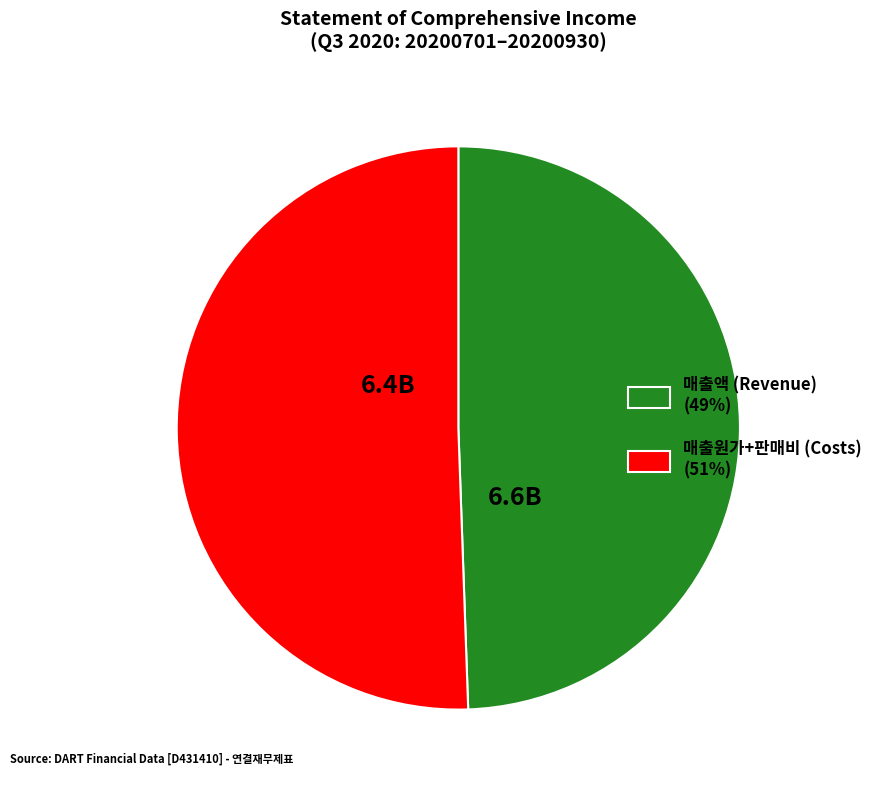

Does any single category account for the majority?

Yes